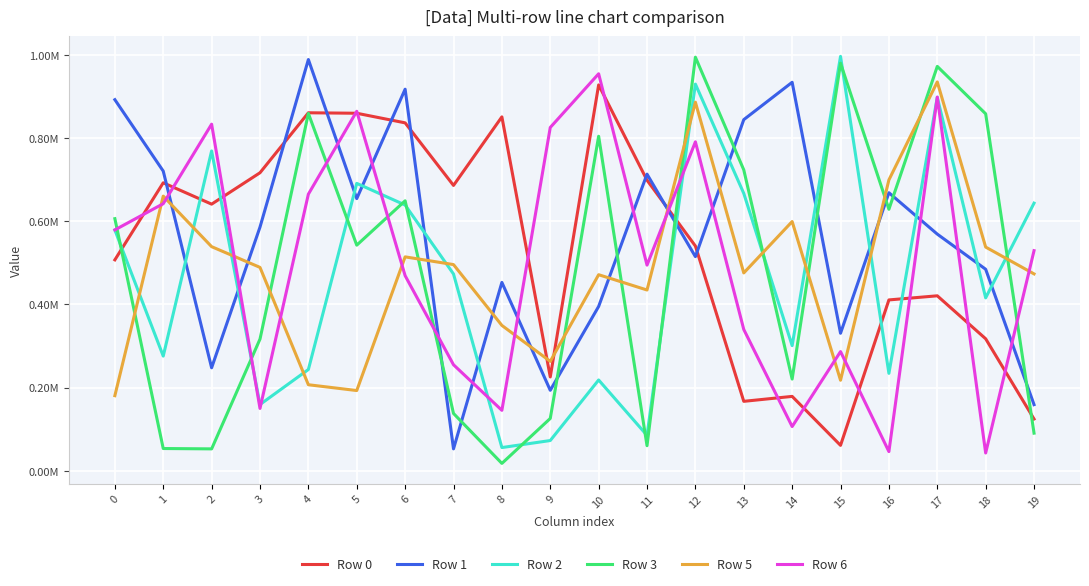

What is the sum of the Row 2 values at 17 and 2?

1666511